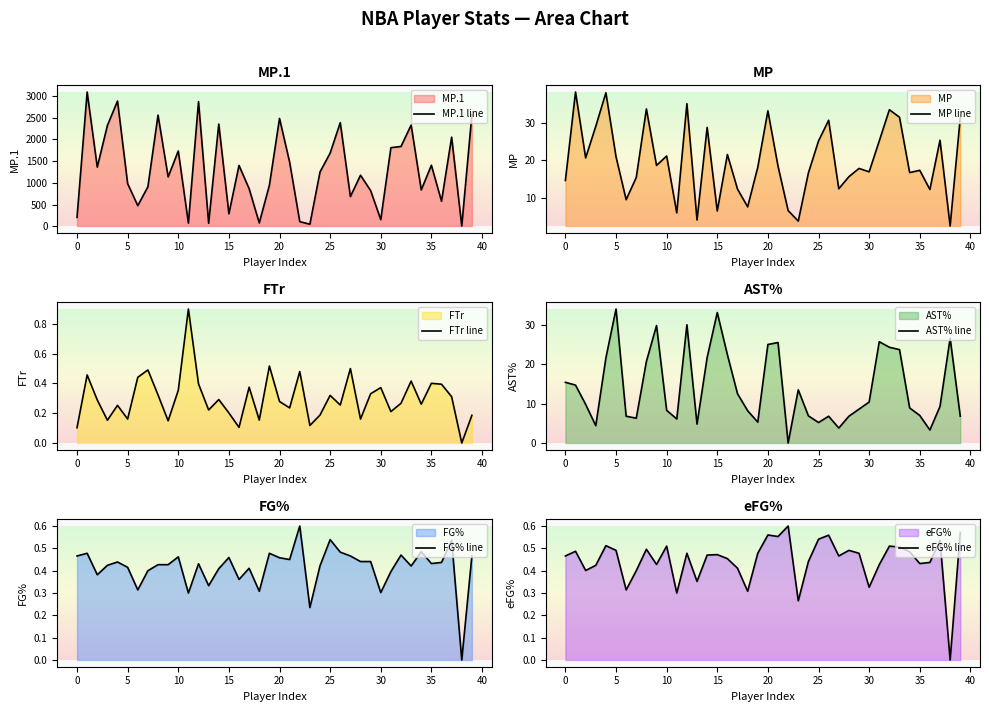

Reading left to right, list all the values displayed in this chart.

MP.1 line: 204.0	3087.0	1360.0	2318.0	2880.0	980.0	474.0	907.0	2556.0	1135.0	1731.0	72.0	2866.0	69.0	2350.0	287.0	1398.0	862.0	76.0	942.0	2480.0	1473.0	106.0	46.0	1248.0	1683.0	2383.0	682.0	1173.0	819.0	152.0	1807.0	1835.0	2327.0	836.0	1403.0	575.0	2049.0	5.0	2566.0
MP line: 14.6	38.1	20.6	29.0	37.9	20.9	9.5	15.4	33.6	18.6	21.1	6.0	35.0	4.1	28.7	6.5	21.5	12.3	7.6	18.1	33.1	18.4	6.6	3.8	16.6	25.1	30.6	12.4	15.6	17.8	16.9	25.1	33.4	31.4	16.7	17.3	12.2	25.3	2.5	31.3
FTr line: 0.1	0.5	0.3	0.2	0.3	0.2	0.4	0.5	0.3	0.1	0.4	0.9	0.4	0.2	0.3	0.2	0.1	0.4	0.2	0.5	0.3	0.2	0.5	0.1	0.2	0.3	0.3	0.5	0.2	0.3	0.4	0.2	0.3	0.4	0.3	0.4	0.4	0.3	0.0	0.2
AST% line: 15.4	14.7	9.8	4.4	21.6	34.0	6.8	6.3	20.7	29.8	8.3	6.1	30.0	4.8	21.7	33.1	22.4	12.5	8.2	5.3	25.0	25.5	0.0	13.5	6.9	5.2	6.8	3.8	6.8	8.6	10.4	25.7	24.3	23.7	8.9	7.0	3.3	9.3	26.6	6.8
FG% line: 0.5	0.5	0.4	0.4	0.4	0.4	0.3	0.4	0.4	0.4	0.5	0.3	0.4	0.3	0.4	0.5	0.4	0.4	0.3	0.5	0.5	0.5	0.6	0.2	0.4	0.5	0.5	0.5	0.4	0.4	0.3	0.4	0.5	0.4	0.5	0.4	0.4	0.5	0.0	0.5
eFG% line: 0.5	0.5	0.4	0.4	0.5	0.5	0.3	0.4	0.5	0.4	0.5	0.3	0.5	0.4	0.5	0.5	0.5	0.4	0.3	0.5	0.6	0.6	0.6	0.3	0.4	0.5	0.6	0.5	0.5	0.5	0.3	0.4	0.5	0.5	0.5	0.4	0.4	0.5	0.0	0.6